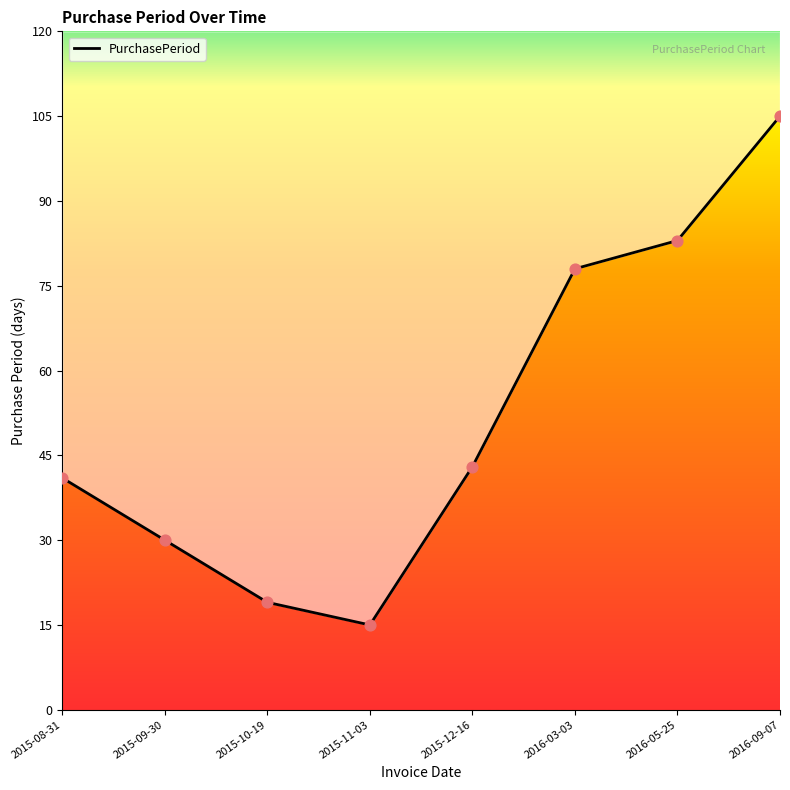

What is the change in value from 2016-03-03 to 2016-09-07?

+27